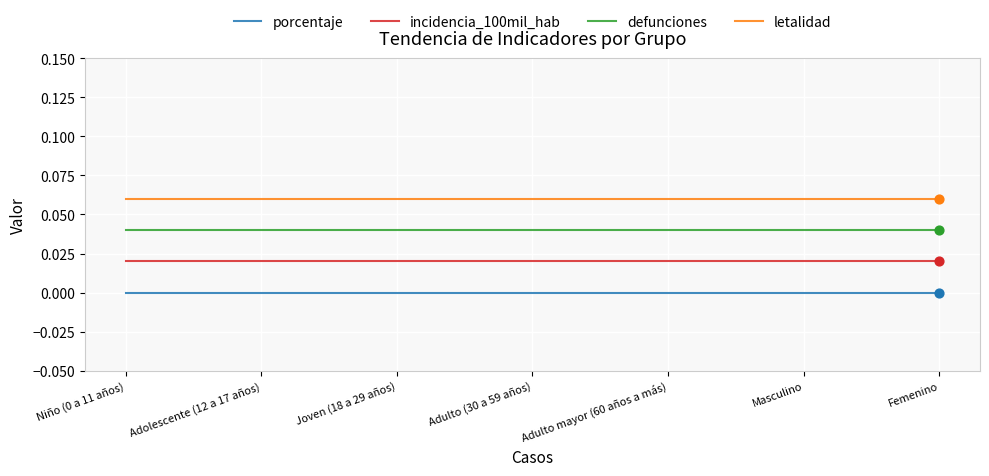

At which category is the sum across all series the highest?

Niño (0 a 11 años)